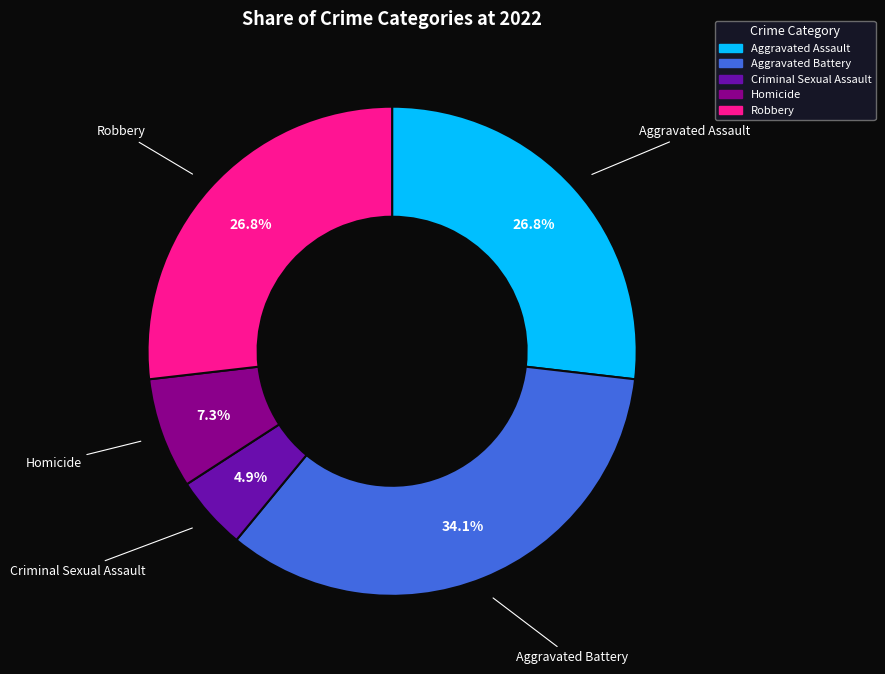

To the nearest percent, what is the difference between the largest and smallest slice percentages?

29%